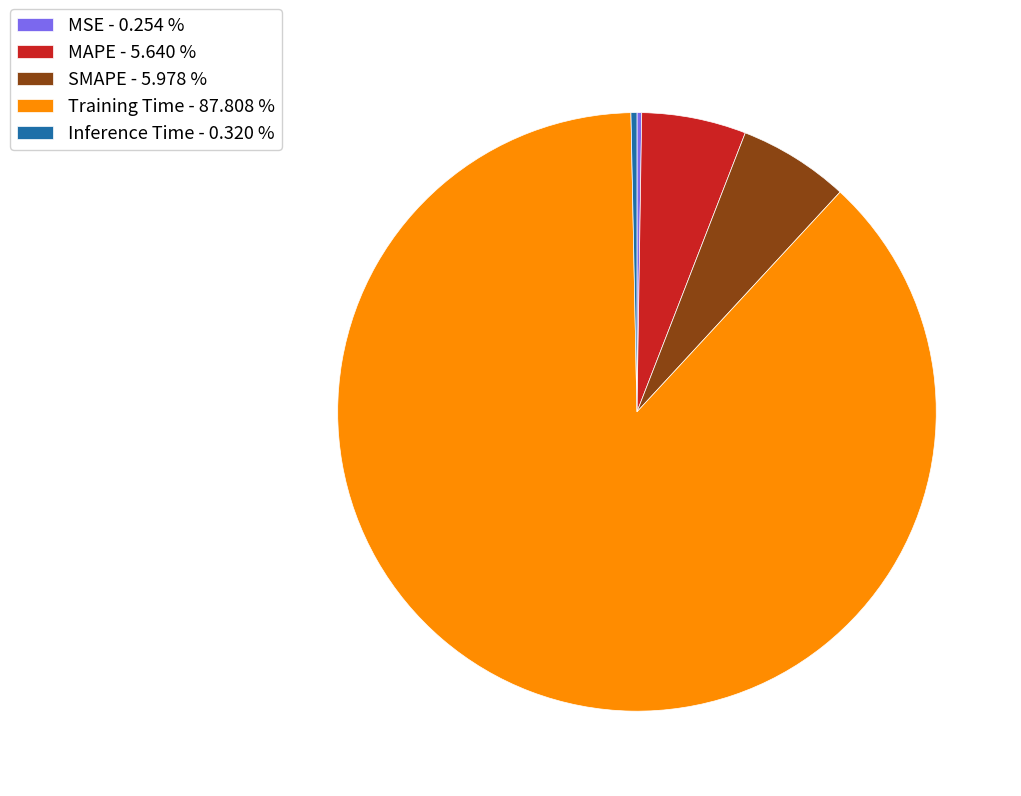

Is MAPE - 5.640 % the majority of the pie?

No